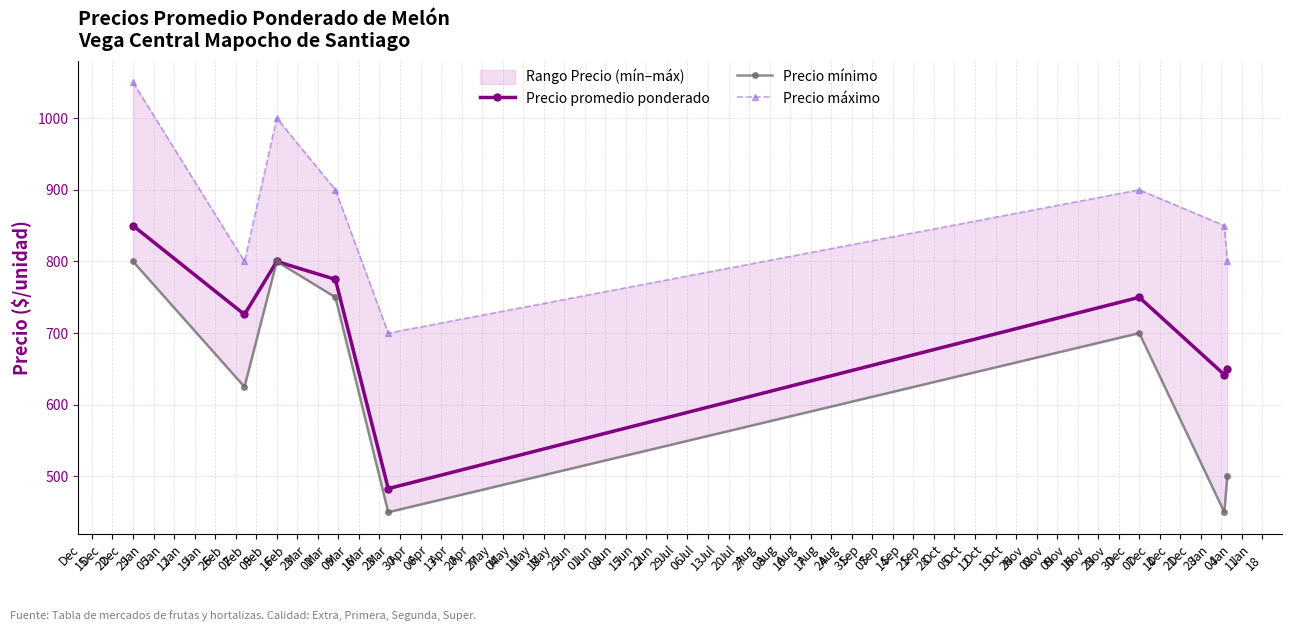

True or false: Precio máximo and Precio mínimo intersect in this chart.

False